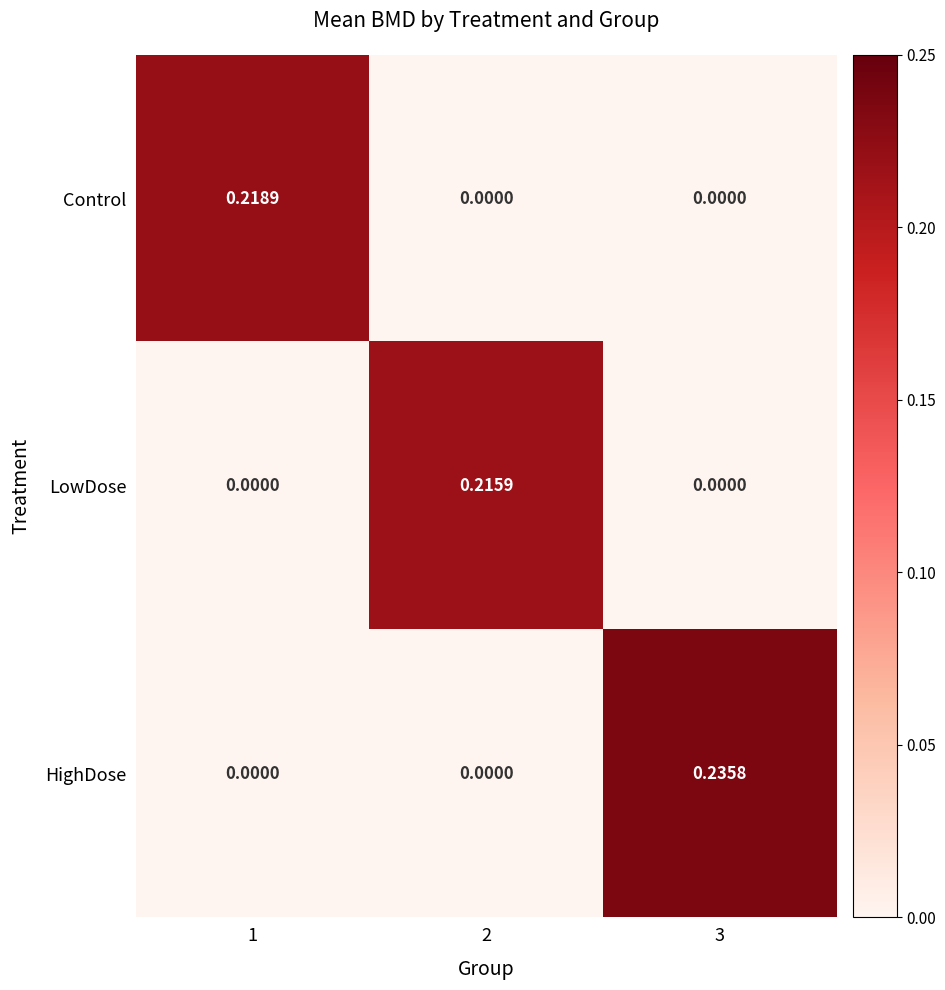

How many data points does each series have?

3